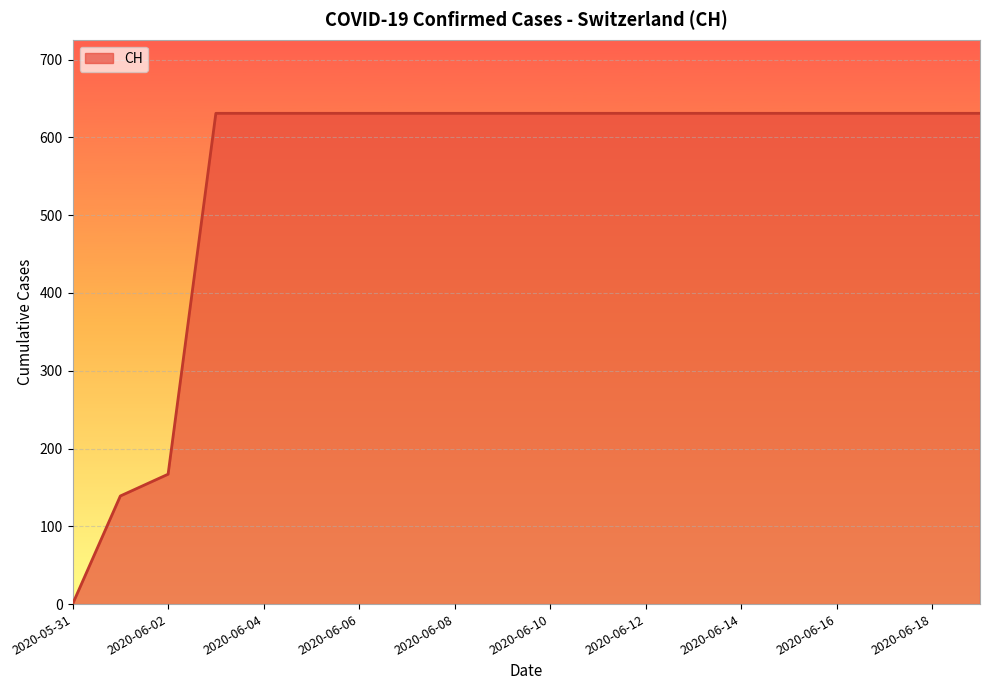

What is the greatest value displayed?

631